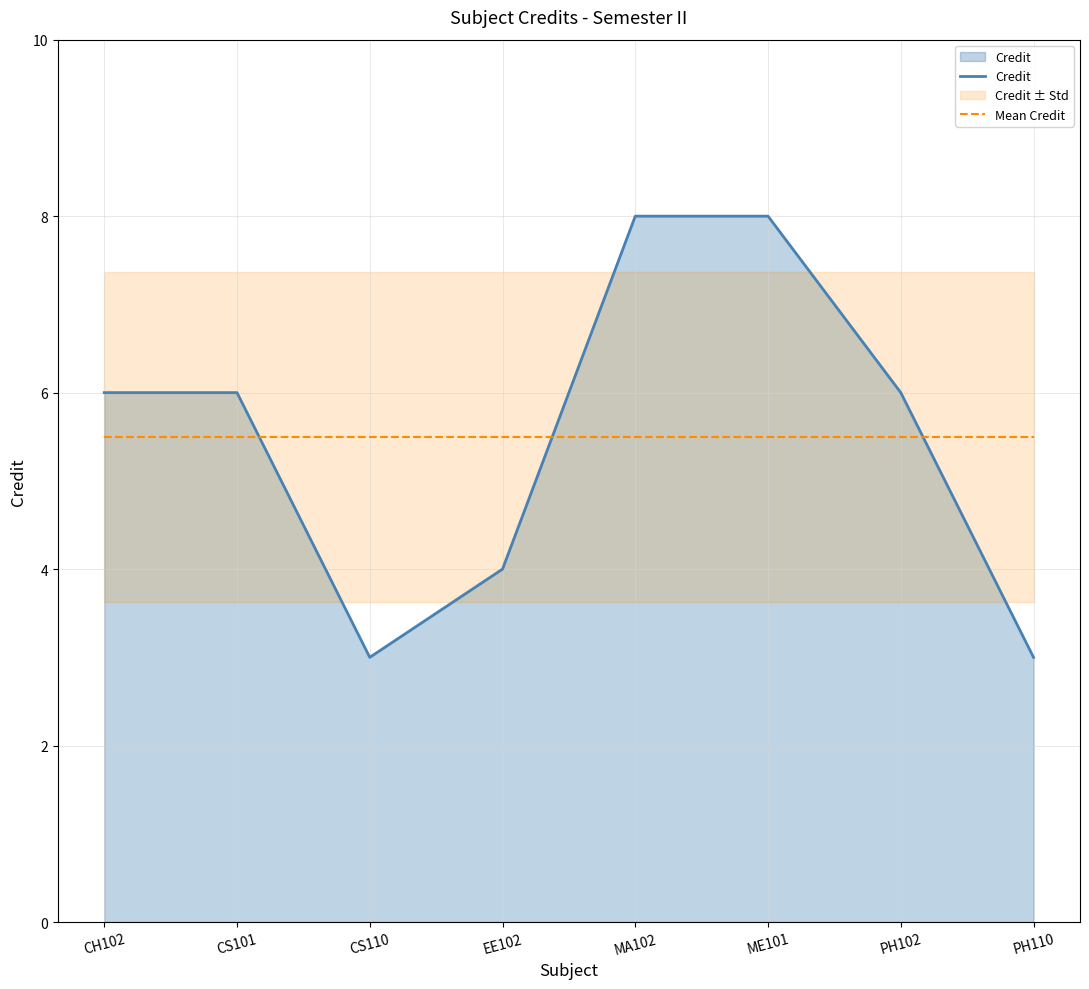

What is the sum of all Credit values?

44.0